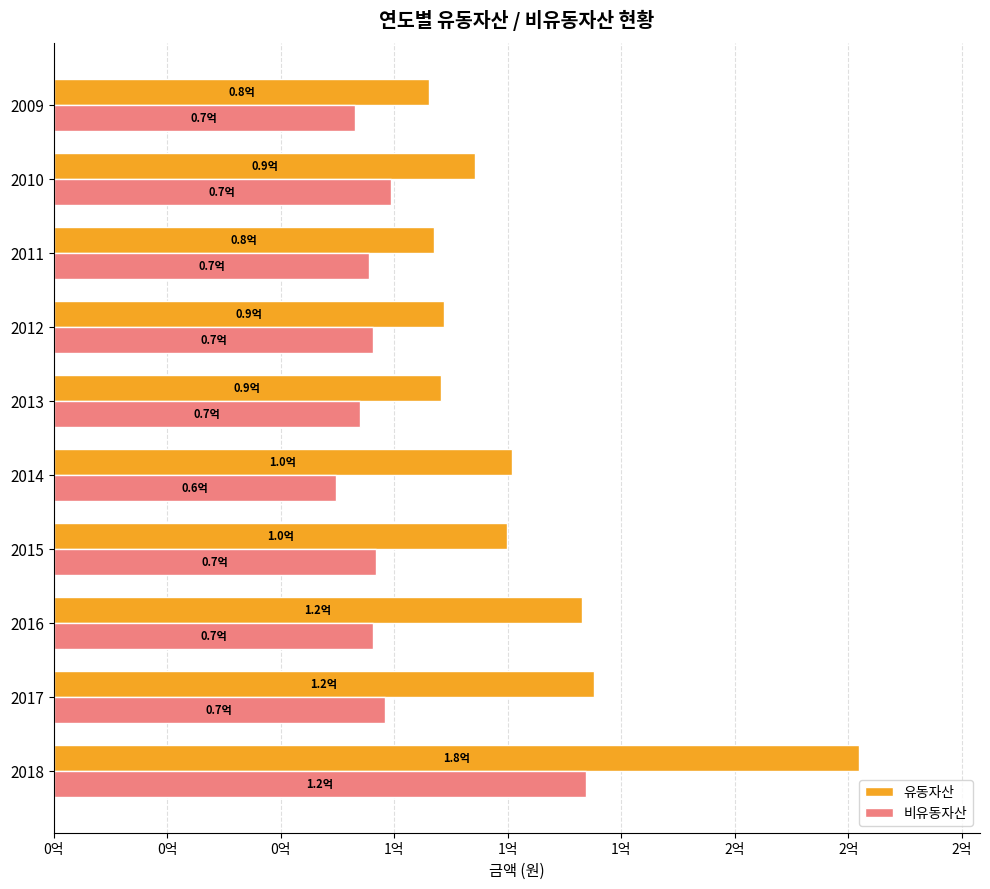

What is the value of the 유동자산 bar at the 5th from the left?

100888247